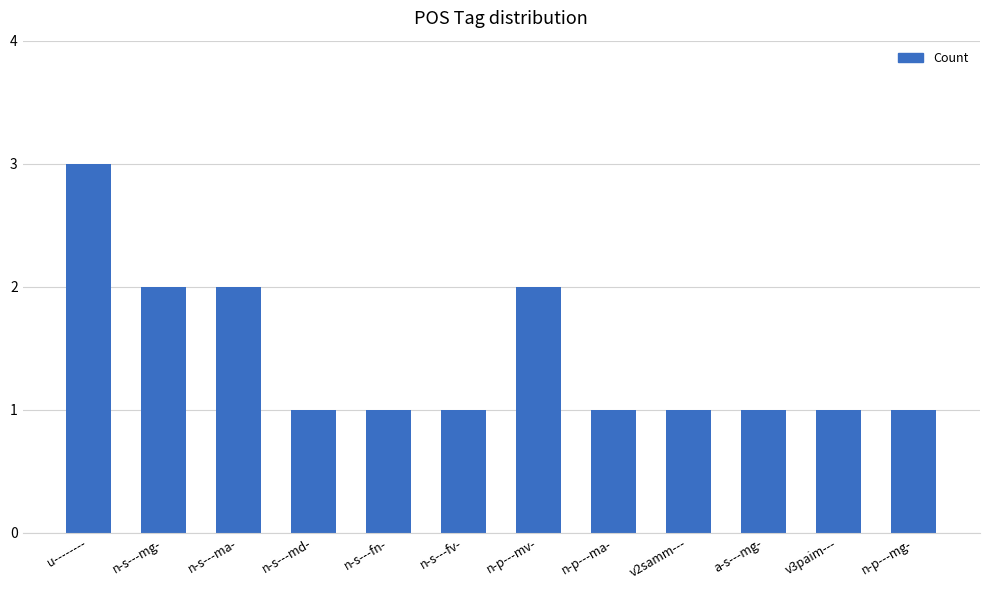

Reading left to right, extract all data points from this chart.

u--------=3	n-s---mg-=2	n-s---ma-=2	n-s---md-=1	n-s---fn-=1	n-s---fv-=1	n-p---mv-=2	n-p---ma-=1	v2samm---=1	a-s---mg-=1	v3paim---=1	n-p---mg-=1